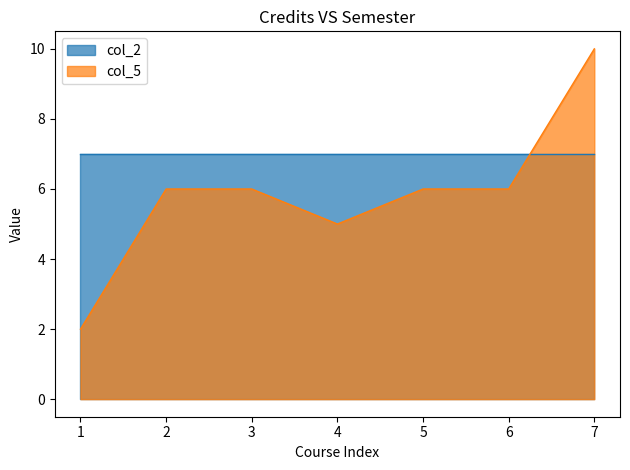

Which series ends up on top after the final intersection of col_5 and col_2?

col_5